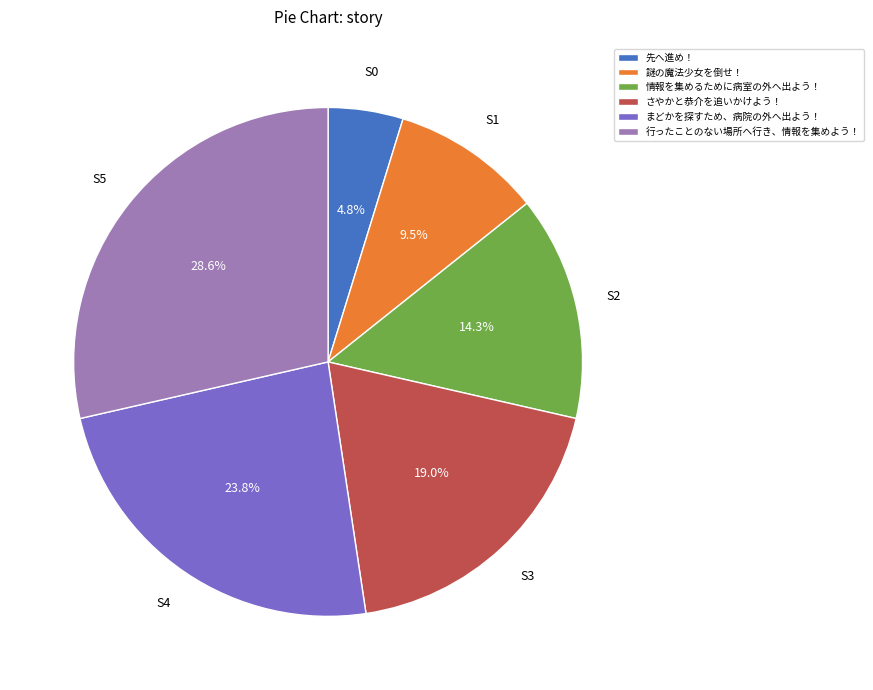

Do 先へ進め！ and 情報を集めるために病室の外へ出よう！ together represent more than half of the pie?

No